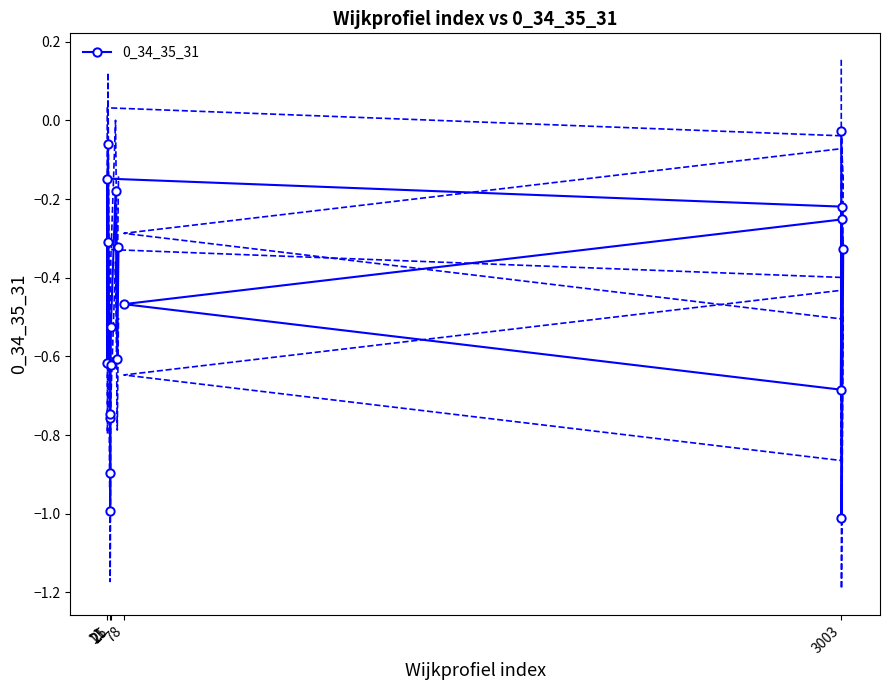

What is the lowest value of the 0_34_35_31 series?

-1.0